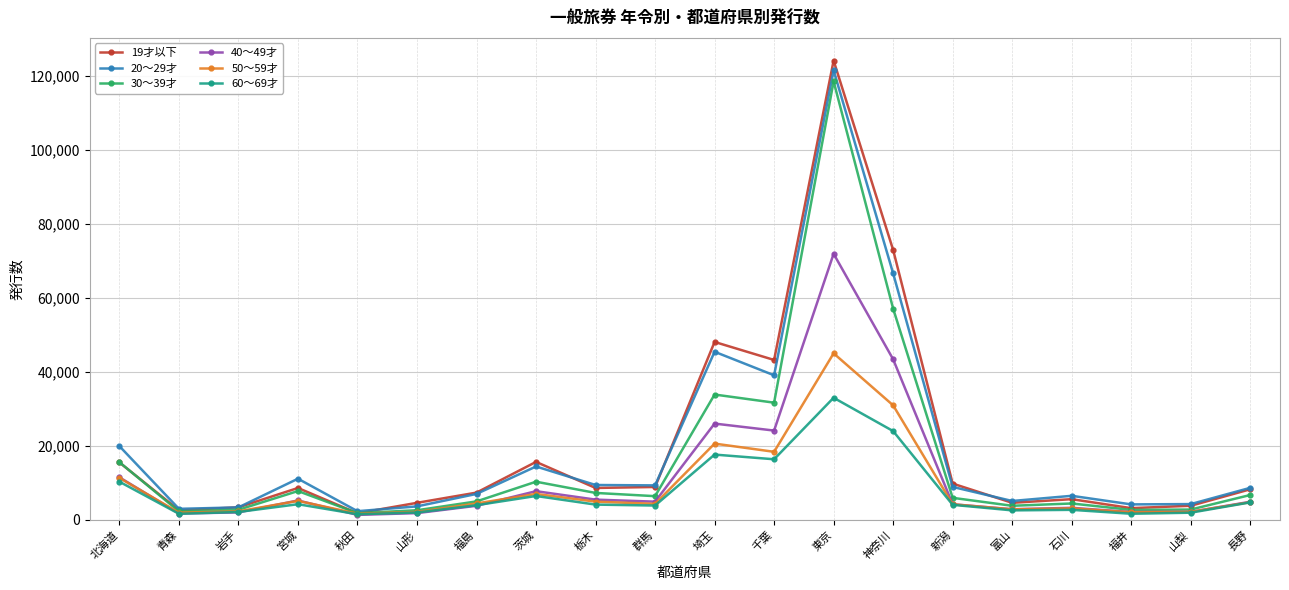

The value of 30～39才 at 新潟 is 5914. True or false?

True